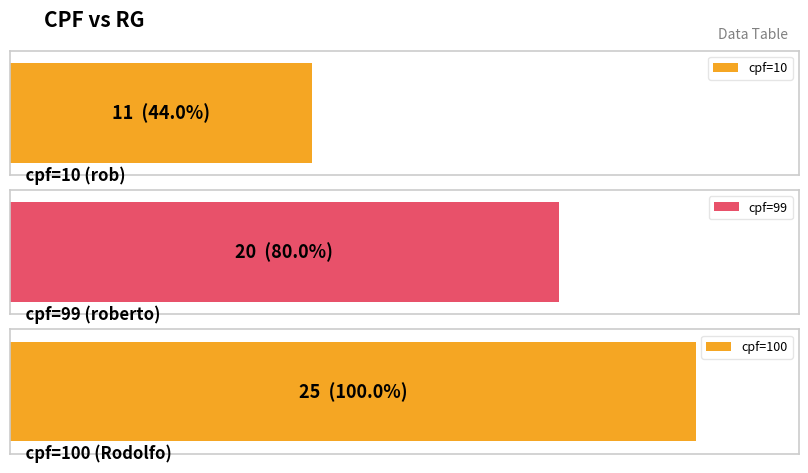

What is the difference between the values at 99 and 100?

5